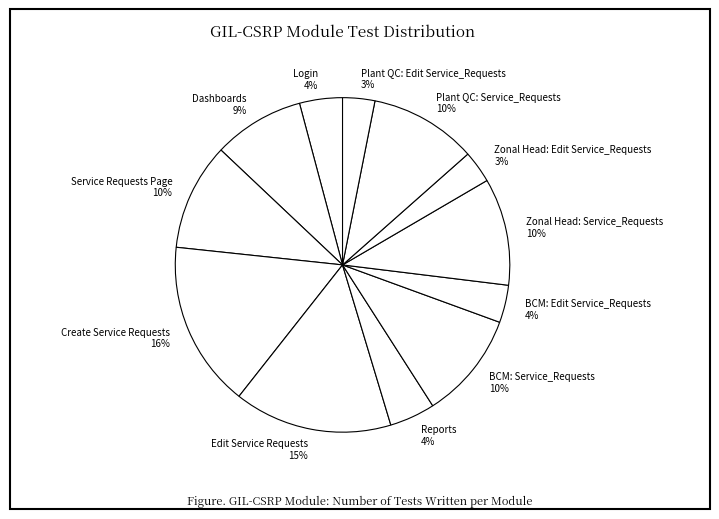

How many segments does this pie chart have?

12